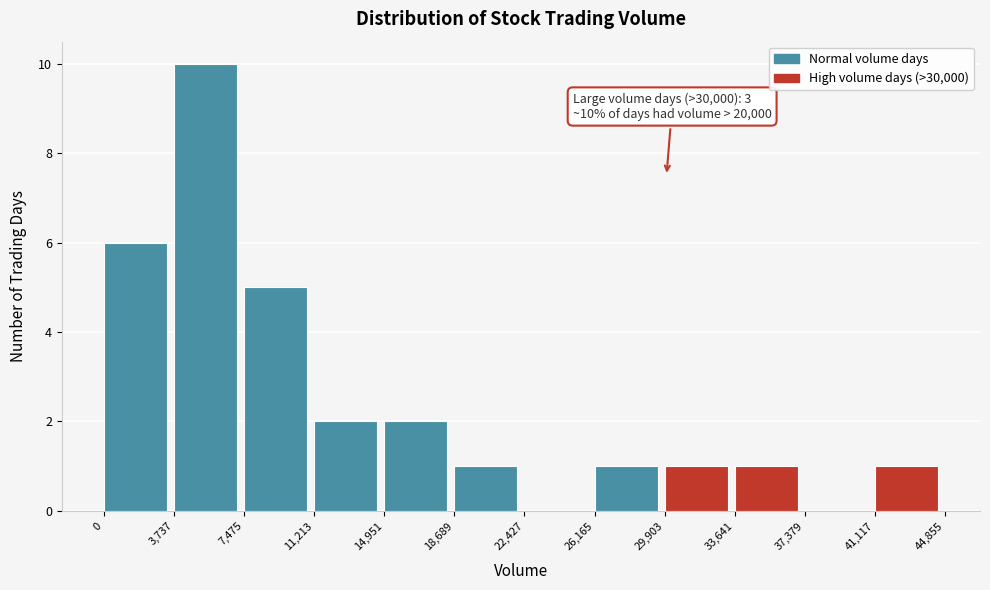

Over which range of the x-axis is the bar tallest?

3,737 to 7,475